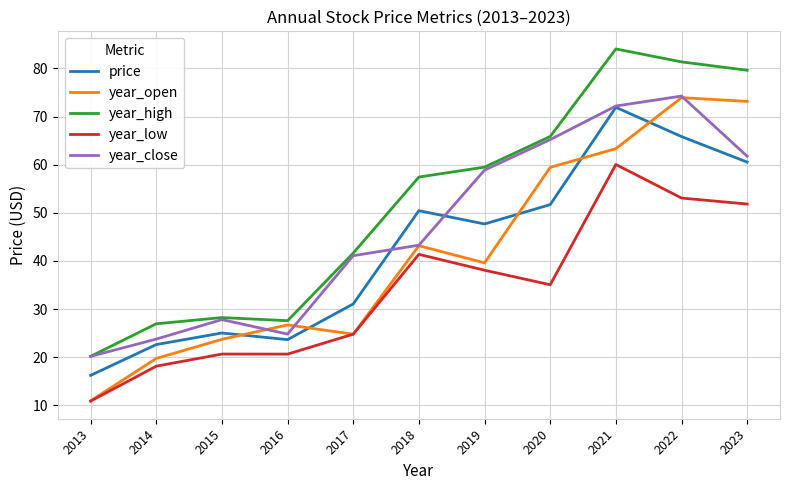

True or false: year_high has a value of 114.3 at 2023.

False